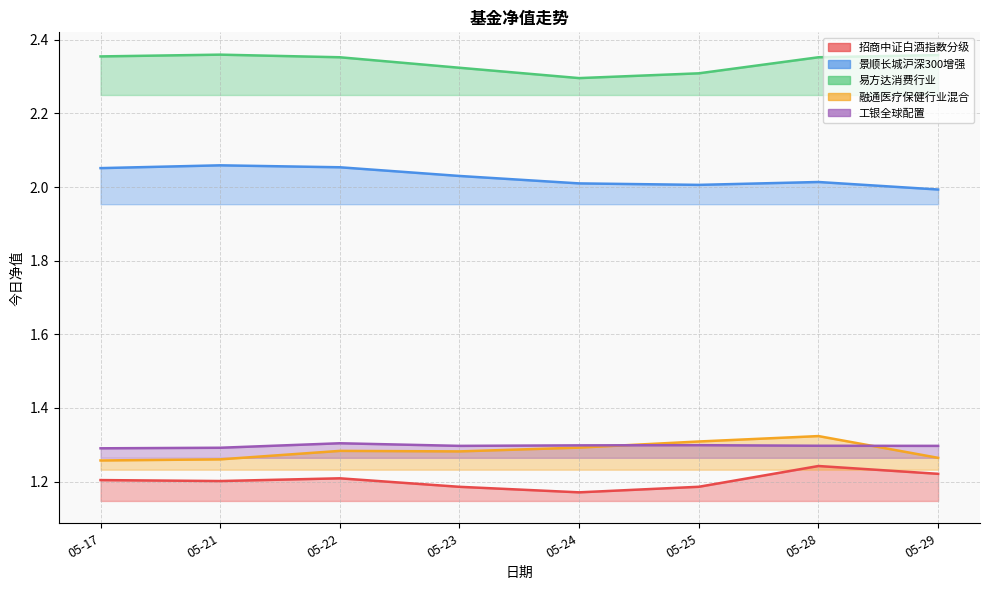

In 融通医疗保健行业混合, how many points are lower than both neighbors (excluding endpoints)?

1